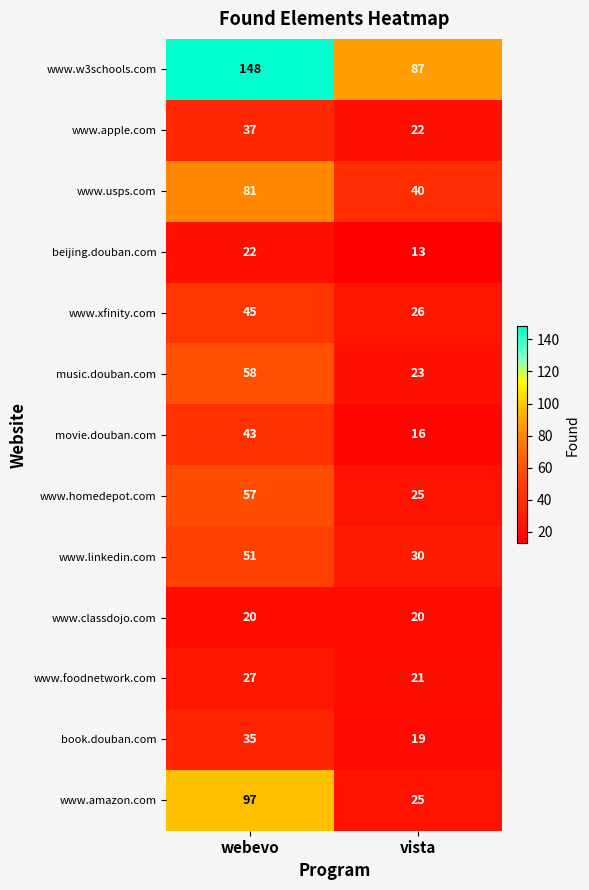

What is the difference between the book.douban.com values at webevo and vista?

16